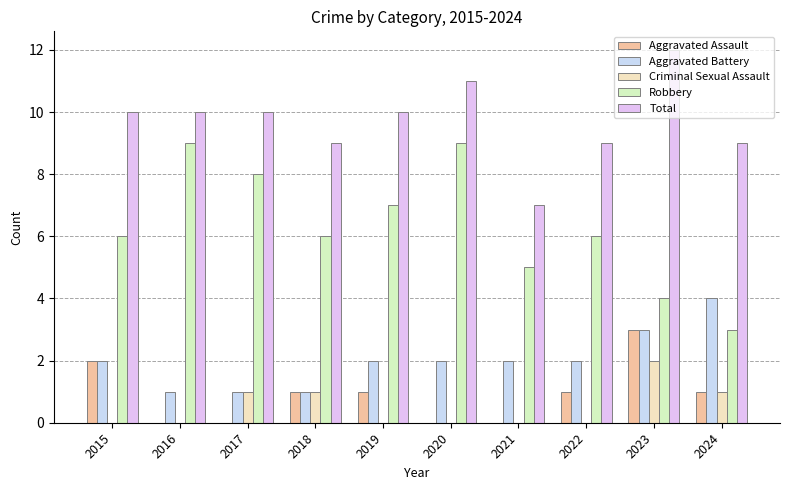

What is the difference between the second highest and second lowest values in the Aggravated Assault series?

2